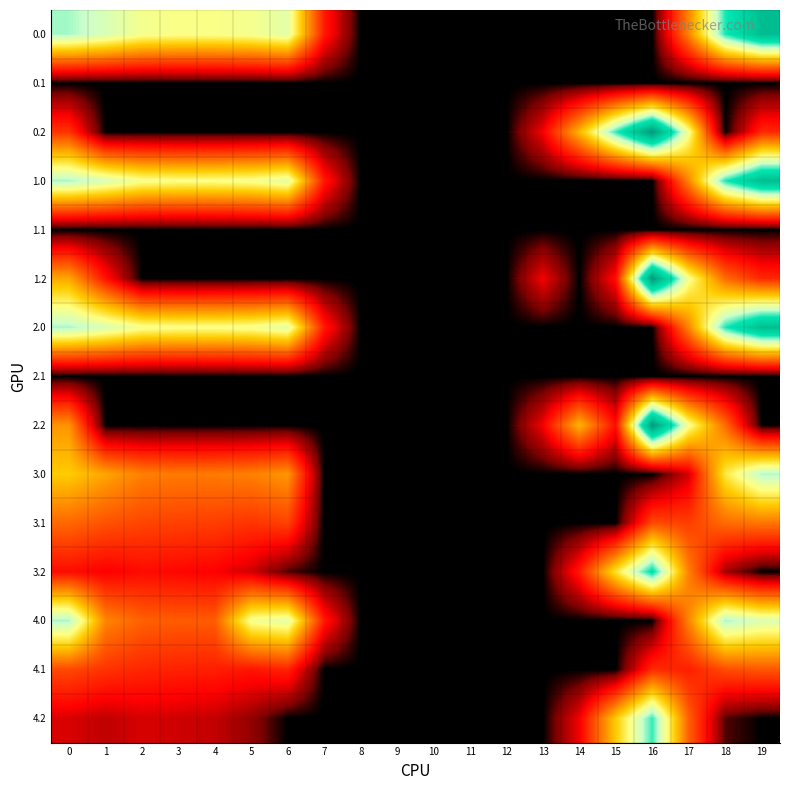

What is the maximum value shown in the chart?

721.2